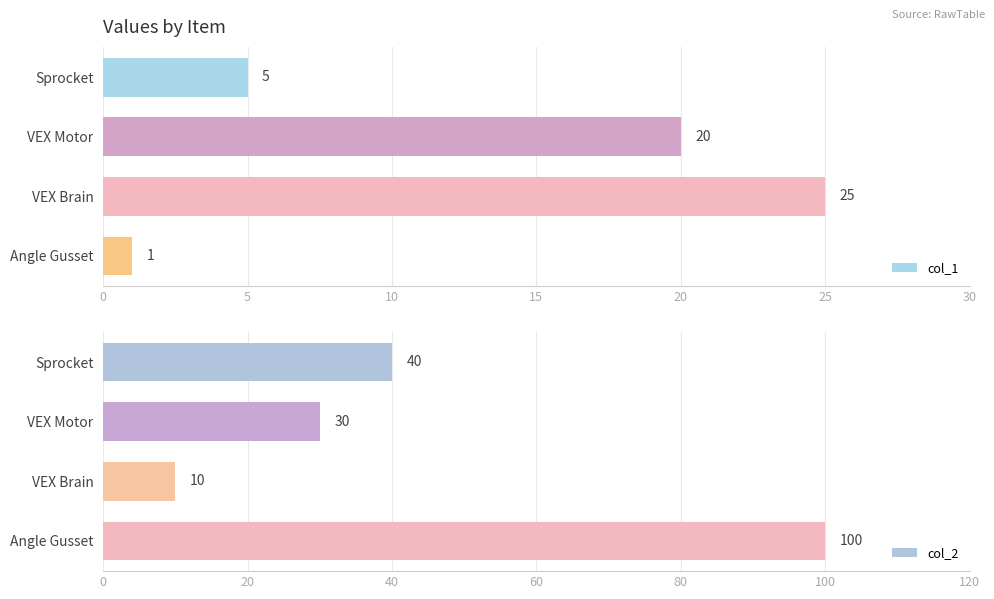

Rank the categories by col_1 value from lowest to highest.

Angle Gusset, Sprocket, VEX Motor, VEX Brain